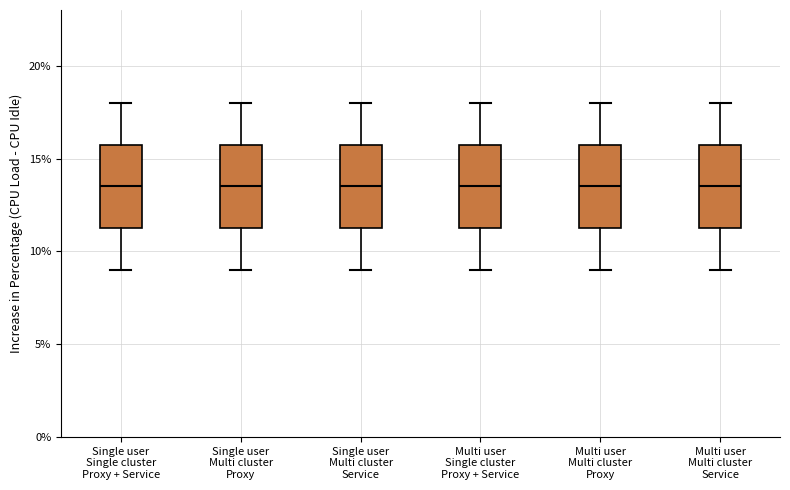

Reading left to right, transcribe this box plot: for each box, give where its median line is, the range the box spans, and where its two whiskers end, as read against the y-axis. The values are not printed on the chart, so give them approximately, as read against the axis.

Single user Single cluster Proxy + Service: median 13.5, box 11.5 to 16.0, whiskers 9.0 to 18.0
Single user Multi cluster Proxy: median 13.5, box 11.5 to 16.0, whiskers 9.0 to 18.0
Single user Multi cluster Service: median 13.5, box 11.5 to 16.0, whiskers 9.0 to 18.0
Multi user Single cluster Proxy + Service: median 13.5, box 11.5 to 16.0, whiskers 9.0 to 18.0
Multi user Multi cluster Proxy: median 13.5, box 11.5 to 16.0, whiskers 9.0 to 18.0
Multi user Multi cluster Service: median 13.5, box 11.5 to 16.0, whiskers 9.0 to 18.0